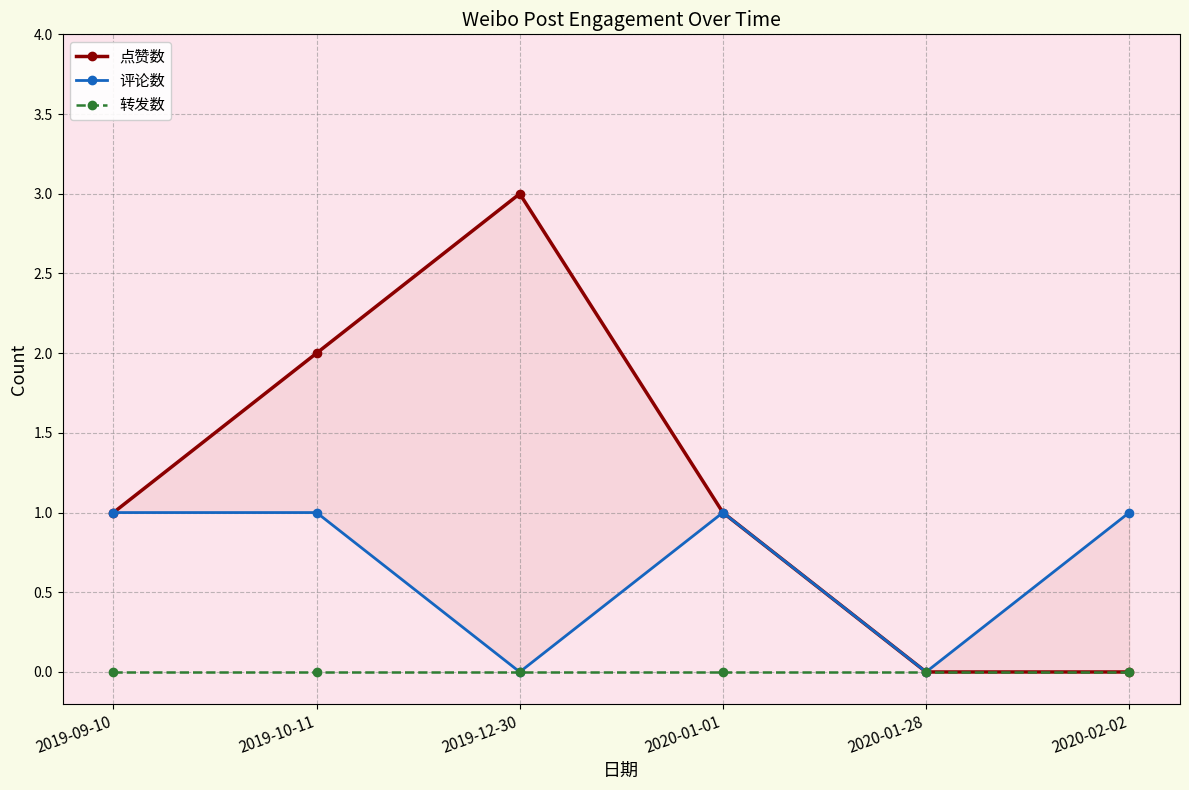

True or false: 点赞数 and 评论数 cross at least once.

False